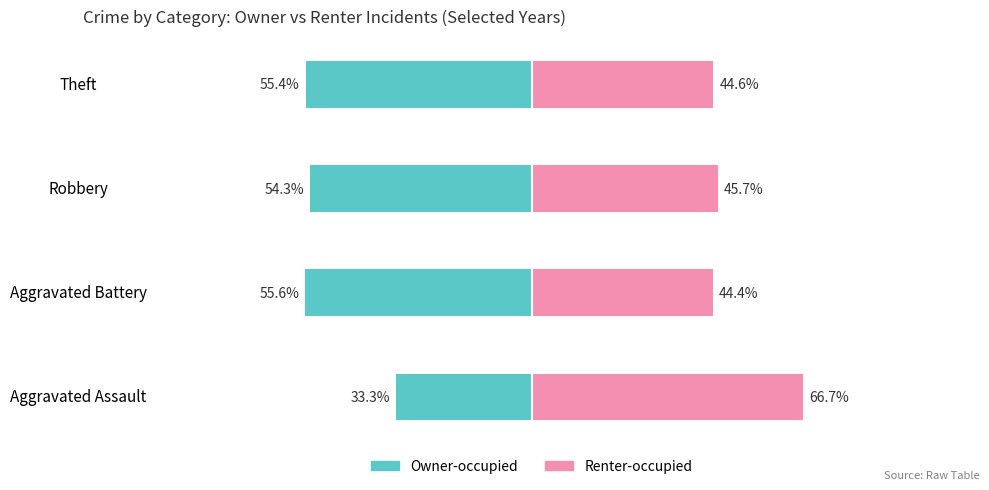

Count the number of categories in the chart.

4